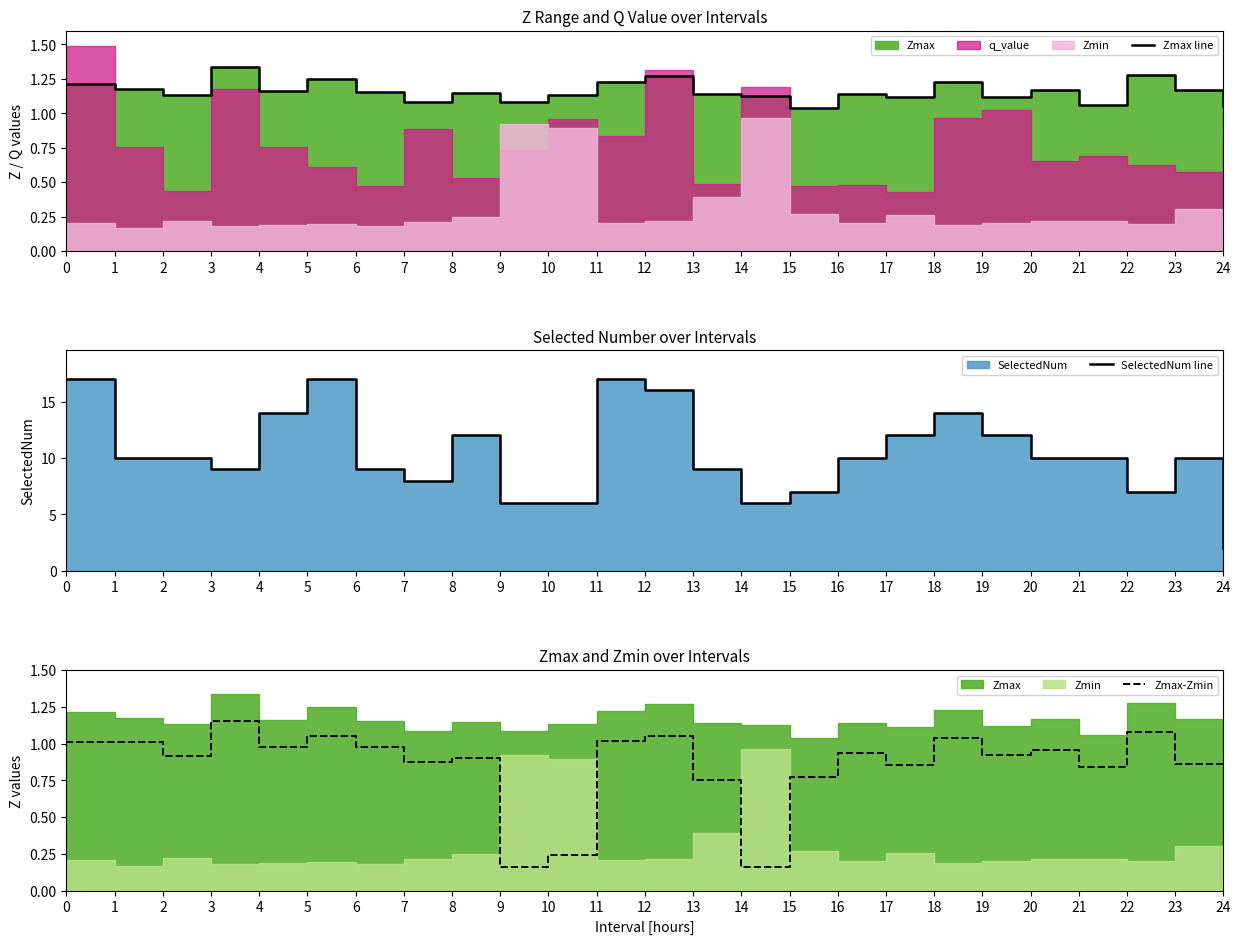

What is the minimum value for SelectedNum line?

2.0